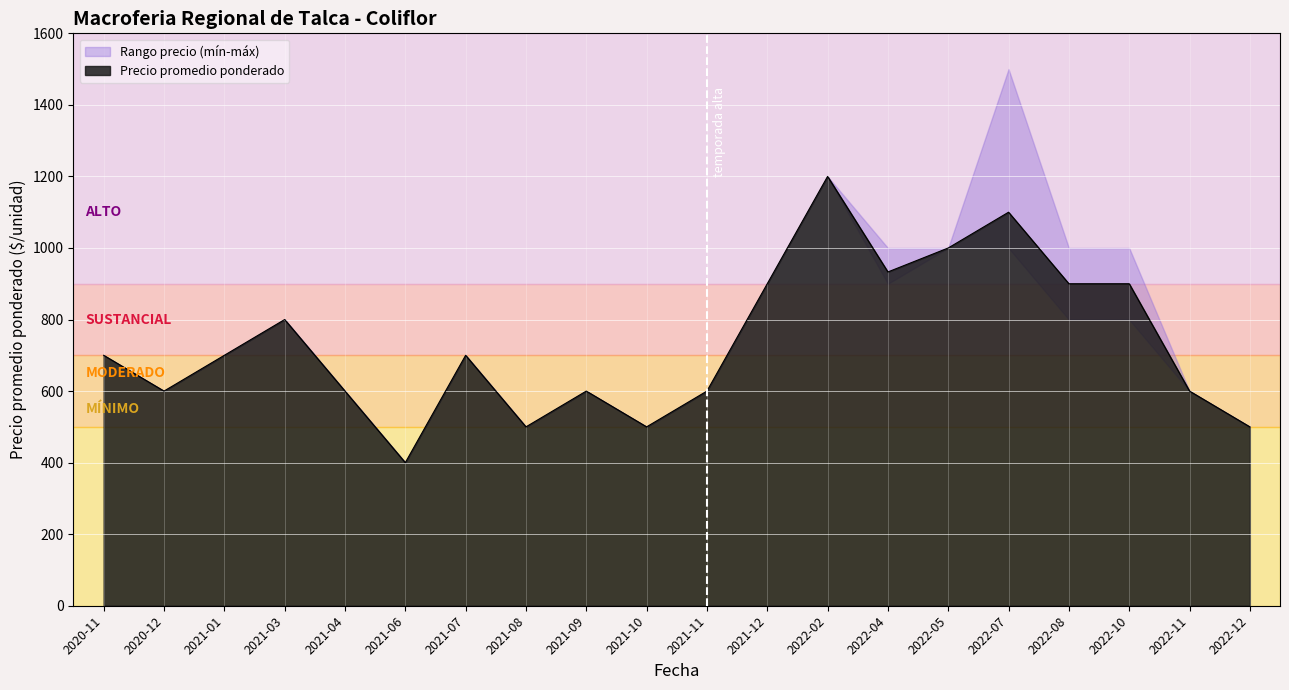

The value of Precio promedio ponderado at 2021-08 is 785. True or false?

False